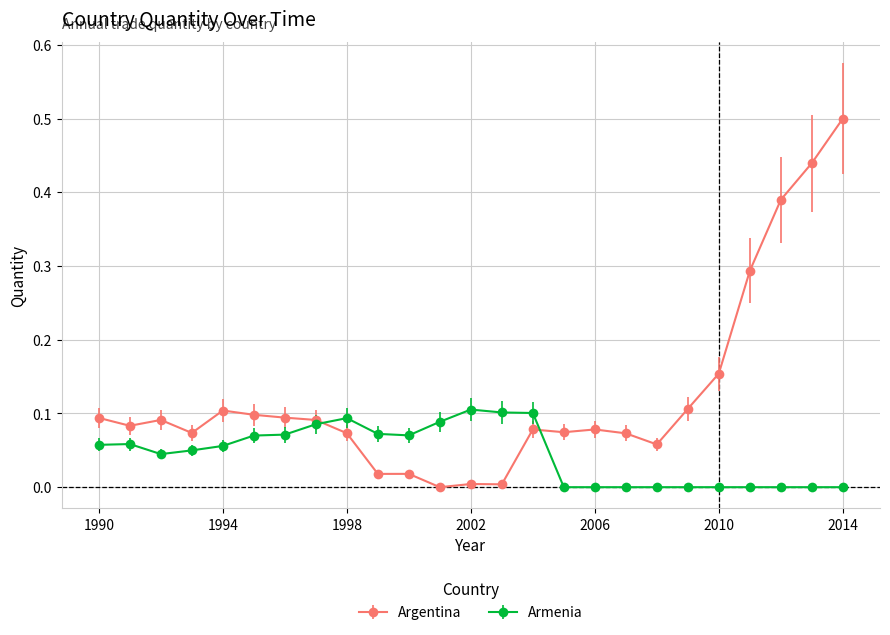

Is this an area chart (filled region under the line)?

No